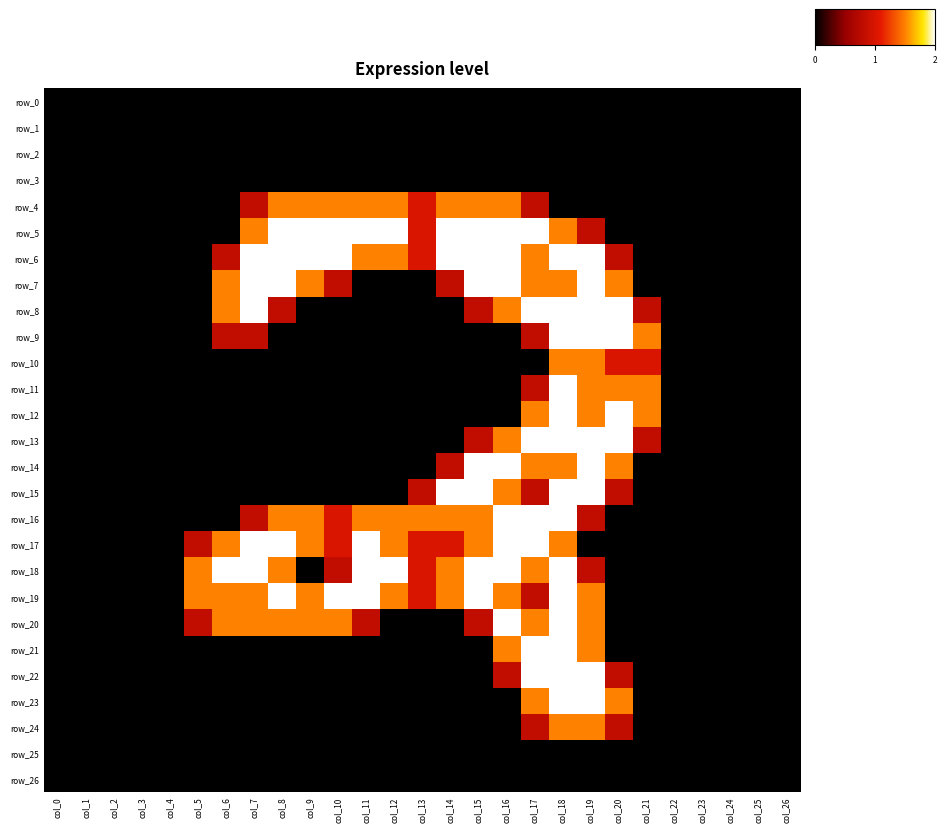

Reading left to right, transcribe all the data shown in this chart.

row_0: col_0=0.0	col_1=0.0	col_2=0.0	col_3=0.0	col_4=0.0	col_5=0.0	col_6=0.0	col_7=0.0	col_8=0.0	col_9=0.0	col_10=0.0	col_11=0.0	col_12=0.0	col_13=0.0	col_14=0.0	col_15=0.0	col_16=0.0	col_17=0.0	col_18=0.0	col_19=0.0	col_20=0.0	col_21=0.0	col_22=0.0	col_23=0.0	col_24=0.0	col_25=0.0	col_26=0.0
row_1: col_0=0.0	col_1=0.0	col_2=0.0	col_3=0.0	col_4=0.0	col_5=0.0	col_6=0.0	col_7=0.0	col_8=0.0	col_9=0.0	col_10=0.0	col_11=0.0	col_12=0.0	col_13=0.0	col_14=0.0	col_15=0.0	col_16=0.0	col_17=0.0	col_18=0.0	col_19=0.0	col_20=0.0	col_21=0.0	col_22=0.0	col_23=0.0	col_24=0.0	col_25=0.0	col_26=0.0
row_2: col_0=0.0	col_1=0.0	col_2=0.0	col_3=0.0	col_4=0.0	col_5=0.0	col_6=0.0	col_7=0.0	col_8=0.0	col_9=0.0	col_10=0.0	col_11=0.0	col_12=0.0	col_13=0.0	col_14=0.0	col_15=0.0	col_16=0.0	col_17=0.0	col_18=0.0	col_19=0.0	col_20=0.0	col_21=0.0	col_22=0.0	col_23=0.0	col_24=0.0	col_25=0.0	col_26=0.0
row_3: col_0=0.0	col_1=0.0	col_2=0.0	col_3=0.0	col_4=0.0	col_5=0.0	col_6=0.0	col_7=0.0	col_8=0.0	col_9=0.0	col_10=0.0	col_11=0.0	col_12=0.0	col_13=0.0	col_14=0.0	col_15=0.0	col_16=0.0	col_17=0.0	col_18=0.0	col_19=0.0	col_20=0.0	col_21=0.0	col_22=0.0	col_23=0.0	col_24=0.0	col_25=0.0	col_26=0.0
row_4: col_0=0.0	col_1=0.0	col_2=0.0	col_3=0.0	col_4=0.0	col_5=0.0	col_6=0.0	col_7=0.8	col_8=1.5	col_9=1.5	col_10=1.5	col_11=1.5	col_12=1.5	col_13=1.0	col_14=1.5	col_15=1.5	col_16=1.5	col_17=0.8	col_18=0.0	col_19=0.0	col_20=0.0	col_21=0.0	col_22=0.0	col_23=0.0	col_24=0.0	col_25=0.0	col_26=0.0
row_5: col_0=0.0	col_1=0.0	col_2=0.0	col_3=0.0	col_4=0.0	col_5=0.0	col_6=0.0	col_7=1.5	col_8=2.0	col_9=2.0	col_10=2.0	col_11=2.0	col_12=2.0	col_13=1.0	col_14=2.0	col_15=2.0	col_16=2.0	col_17=2.0	col_18=1.5	col_19=0.8	col_20=0.0	col_21=0.0	col_22=0.0	col_23=0.0	col_24=0.0	col_25=0.0	col_26=0.0
row_6: col_0=0.0	col_1=0.0	col_2=0.0	col_3=0.0	col_4=0.0	col_5=0.0	col_6=0.8	col_7=2.0	col_8=2.0	col_9=2.0	col_10=2.0	col_11=1.5	col_12=1.5	col_13=1.0	col_14=2.0	col_15=2.0	col_16=2.0	col_17=1.5	col_18=2.0	col_19=2.0	col_20=0.8	col_21=0.0	col_22=0.0	col_23=0.0	col_24=0.0	col_25=0.0	col_26=0.0
row_7: col_0=0.0	col_1=0.0	col_2=0.0	col_3=0.0	col_4=0.0	col_5=0.0	col_6=1.5	col_7=2.0	col_8=2.0	col_9=1.5	col_10=0.8	col_11=0.0	col_12=0.0	col_13=0.0	col_14=0.8	col_15=2.0	col_16=2.0	col_17=1.5	col_18=1.5	col_19=2.0	col_20=1.5	col_21=0.0	col_22=0.0	col_23=0.0	col_24=0.0	col_25=0.0	col_26=0.0
row_8: col_0=0.0	col_1=0.0	col_2=0.0	col_3=0.0	col_4=0.0	col_5=0.0	col_6=1.5	col_7=2.0	col_8=0.8	col_9=0.0	col_10=0.0	col_11=0.0	col_12=0.0	col_13=0.0	col_14=0.0	col_15=0.8	col_16=1.5	col_17=2.0	col_18=2.0	col_19=2.0	col_20=2.0	col_21=0.8	col_22=0.0	col_23=0.0	col_24=0.0	col_25=0.0	col_26=0.0
row_9: col_0=0.0	col_1=0.0	col_2=0.0	col_3=0.0	col_4=0.0	col_5=0.0	col_6=0.8	col_7=0.8	col_8=0.0	col_9=0.0	col_10=0.0	col_11=0.0	col_12=0.0	col_13=0.0	col_14=0.0	col_15=0.0	col_16=0.0	col_17=0.8	col_18=2.0	col_19=2.0	col_20=2.0	col_21=1.5	col_22=0.0	col_23=0.0	col_24=0.0	col_25=0.0	col_26=0.0
row_10: col_0=0.0	col_1=0.0	col_2=0.0	col_3=0.0	col_4=0.0	col_5=0.0	col_6=0.0	col_7=0.0	col_8=0.0	col_9=0.0	col_10=0.0	col_11=0.0	col_12=0.0	col_13=0.0	col_14=0.0	col_15=0.0	col_16=0.0	col_17=0.0	col_18=1.5	col_19=1.5	col_20=1.0	col_21=1.0	col_22=0.0	col_23=0.0	col_24=0.0	col_25=0.0	col_26=0.0
row_11: col_0=0.0	col_1=0.0	col_2=0.0	col_3=0.0	col_4=0.0	col_5=0.0	col_6=0.0	col_7=0.0	col_8=0.0	col_9=0.0	col_10=0.0	col_11=0.0	col_12=0.0	col_13=0.0	col_14=0.0	col_15=0.0	col_16=0.0	col_17=0.8	col_18=2.0	col_19=1.5	col_20=1.5	col_21=1.5	col_22=0.0	col_23=0.0	col_24=0.0	col_25=0.0	col_26=0.0
row_12: col_0=0.0	col_1=0.0	col_2=0.0	col_3=0.0	col_4=0.0	col_5=0.0	col_6=0.0	col_7=0.0	col_8=0.0	col_9=0.0	col_10=0.0	col_11=0.0	col_12=0.0	col_13=0.0	col_14=0.0	col_15=0.0	col_16=0.0	col_17=1.5	col_18=2.0	col_19=1.5	col_20=2.0	col_21=1.5	col_22=0.0	col_23=0.0	col_24=0.0	col_25=0.0	col_26=0.0
row_13: col_0=0.0	col_1=0.0	col_2=0.0	col_3=0.0	col_4=0.0	col_5=0.0	col_6=0.0	col_7=0.0	col_8=0.0	col_9=0.0	col_10=0.0	col_11=0.0	col_12=0.0	col_13=0.0	col_14=0.0	col_15=0.8	col_16=1.5	col_17=2.0	col_18=2.0	col_19=2.0	col_20=2.0	col_21=0.8	col_22=0.0	col_23=0.0	col_24=0.0	col_25=0.0	col_26=0.0
row_14: col_0=0.0	col_1=0.0	col_2=0.0	col_3=0.0	col_4=0.0	col_5=0.0	col_6=0.0	col_7=0.0	col_8=0.0	col_9=0.0	col_10=0.0	col_11=0.0	col_12=0.0	col_13=0.0	col_14=0.8	col_15=2.0	col_16=2.0	col_17=1.5	col_18=1.5	col_19=2.0	col_20=1.5	col_21=0.0	col_22=0.0	col_23=0.0	col_24=0.0	col_25=0.0	col_26=0.0
row_15: col_0=0.0	col_1=0.0	col_2=0.0	col_3=0.0	col_4=0.0	col_5=0.0	col_6=0.0	col_7=0.0	col_8=0.0	col_9=0.0	col_10=0.0	col_11=0.0	col_12=0.0	col_13=0.8	col_14=2.0	col_15=2.0	col_16=1.5	col_17=0.8	col_18=2.0	col_19=2.0	col_20=0.8	col_21=0.0	col_22=0.0	col_23=0.0	col_24=0.0	col_25=0.0	col_26=0.0
row_16: col_0=0.0	col_1=0.0	col_2=0.0	col_3=0.0	col_4=0.0	col_5=0.0	col_6=0.0	col_7=0.8	col_8=1.5	col_9=1.5	col_10=1.0	col_11=1.5	col_12=1.5	col_13=1.5	col_14=1.5	col_15=1.5	col_16=2.0	col_17=2.0	col_18=2.0	col_19=0.8	col_20=0.0	col_21=0.0	col_22=0.0	col_23=0.0	col_24=0.0	col_25=0.0	col_26=0.0
row_17: col_0=0.0	col_1=0.0	col_2=0.0	col_3=0.0	col_4=0.0	col_5=0.8	col_6=1.5	col_7=2.0	col_8=2.0	col_9=1.5	col_10=1.0	col_11=2.0	col_12=1.5	col_13=1.0	col_14=1.0	col_15=1.5	col_16=2.0	col_17=2.0	col_18=1.5	col_19=0.0	col_20=0.0	col_21=0.0	col_22=0.0	col_23=0.0	col_24=0.0	col_25=0.0	col_26=0.0
row_18: col_0=0.0	col_1=0.0	col_2=0.0	col_3=0.0	col_4=0.0	col_5=1.5	col_6=2.0	col_7=2.0	col_8=1.5	col_9=0.0	col_10=0.8	col_11=2.0	col_12=2.0	col_13=1.0	col_14=1.5	col_15=2.0	col_16=2.0	col_17=1.5	col_18=2.0	col_19=0.8	col_20=0.0	col_21=0.0	col_22=0.0	col_23=0.0	col_24=0.0	col_25=0.0	col_26=0.0
row_19: col_0=0.0	col_1=0.0	col_2=0.0	col_3=0.0	col_4=0.0	col_5=1.5	col_6=1.5	col_7=1.5	col_8=2.0	col_9=1.5	col_10=2.0	col_11=2.0	col_12=1.5	col_13=1.0	col_14=1.5	col_15=2.0	col_16=1.5	col_17=0.8	col_18=2.0	col_19=1.5	col_20=0.0	col_21=0.0	col_22=0.0	col_23=0.0	col_24=0.0	col_25=0.0	col_26=0.0
row_20: col_0=0.0	col_1=0.0	col_2=0.0	col_3=0.0	col_4=0.0	col_5=0.8	col_6=1.5	col_7=1.5	col_8=1.5	col_9=1.5	col_10=1.5	col_11=0.8	col_12=0.0	col_13=0.0	col_14=0.0	col_15=0.8	col_16=2.0	col_17=1.5	col_18=2.0	col_19=1.5	col_20=0.0	col_21=0.0	col_22=0.0	col_23=0.0	col_24=0.0	col_25=0.0	col_26=0.0
row_21: col_0=0.0	col_1=0.0	col_2=0.0	col_3=0.0	col_4=0.0	col_5=0.0	col_6=0.0	col_7=0.0	col_8=0.0	col_9=0.0	col_10=0.0	col_11=0.0	col_12=0.0	col_13=0.0	col_14=0.0	col_15=0.0	col_16=1.5	col_17=2.0	col_18=2.0	col_19=1.5	col_20=0.0	col_21=0.0	col_22=0.0	col_23=0.0	col_24=0.0	col_25=0.0	col_26=0.0
row_22: col_0=0.0	col_1=0.0	col_2=0.0	col_3=0.0	col_4=0.0	col_5=0.0	col_6=0.0	col_7=0.0	col_8=0.0	col_9=0.0	col_10=0.0	col_11=0.0	col_12=0.0	col_13=0.0	col_14=0.0	col_15=0.0	col_16=0.8	col_17=2.0	col_18=2.0	col_19=2.0	col_20=0.8	col_21=0.0	col_22=0.0	col_23=0.0	col_24=0.0	col_25=0.0	col_26=0.0
row_23: col_0=0.0	col_1=0.0	col_2=0.0	col_3=0.0	col_4=0.0	col_5=0.0	col_6=0.0	col_7=0.0	col_8=0.0	col_9=0.0	col_10=0.0	col_11=0.0	col_12=0.0	col_13=0.0	col_14=0.0	col_15=0.0	col_16=0.0	col_17=1.5	col_18=2.0	col_19=2.0	col_20=1.5	col_21=0.0	col_22=0.0	col_23=0.0	col_24=0.0	col_25=0.0	col_26=0.0
row_24: col_0=0.0	col_1=0.0	col_2=0.0	col_3=0.0	col_4=0.0	col_5=0.0	col_6=0.0	col_7=0.0	col_8=0.0	col_9=0.0	col_10=0.0	col_11=0.0	col_12=0.0	col_13=0.0	col_14=0.0	col_15=0.0	col_16=0.0	col_17=0.8	col_18=1.5	col_19=1.5	col_20=0.8	col_21=0.0	col_22=0.0	col_23=0.0	col_24=0.0	col_25=0.0	col_26=0.0
row_25: col_0=0.0	col_1=0.0	col_2=0.0	col_3=0.0	col_4=0.0	col_5=0.0	col_6=0.0	col_7=0.0	col_8=0.0	col_9=0.0	col_10=0.0	col_11=0.0	col_12=0.0	col_13=0.0	col_14=0.0	col_15=0.0	col_16=0.0	col_17=0.0	col_18=0.0	col_19=0.0	col_20=0.0	col_21=0.0	col_22=0.0	col_23=0.0	col_24=0.0	col_25=0.0	col_26=0.0
row_26: col_0=0.0	col_1=0.0	col_2=0.0	col_3=0.0	col_4=0.0	col_5=0.0	col_6=0.0	col_7=0.0	col_8=0.0	col_9=0.0	col_10=0.0	col_11=0.0	col_12=0.0	col_13=0.0	col_14=0.0	col_15=0.0	col_16=0.0	col_17=0.0	col_18=0.0	col_19=0.0	col_20=0.0	col_21=0.0	col_22=0.0	col_23=0.0	col_24=0.0	col_25=0.0	col_26=0.0